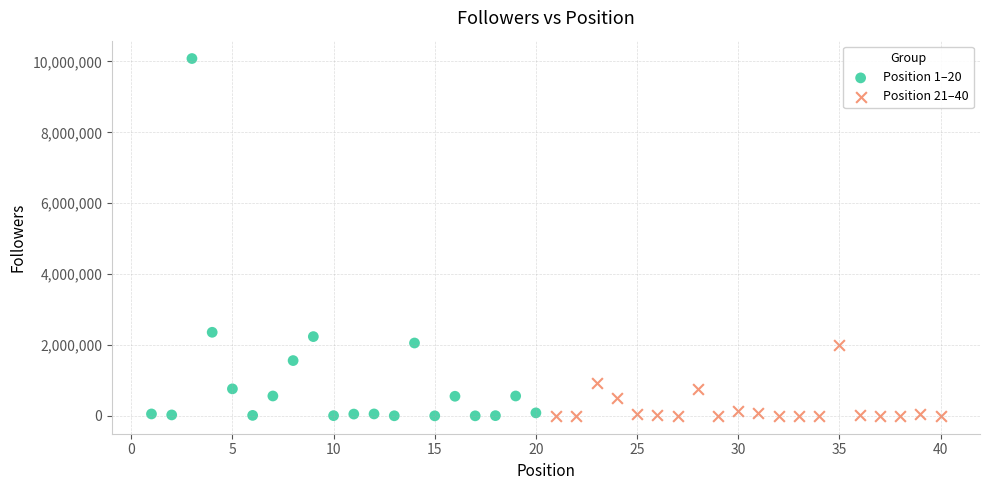

What are all the series names shown in the legend?

Position 1–20, Position 21–40